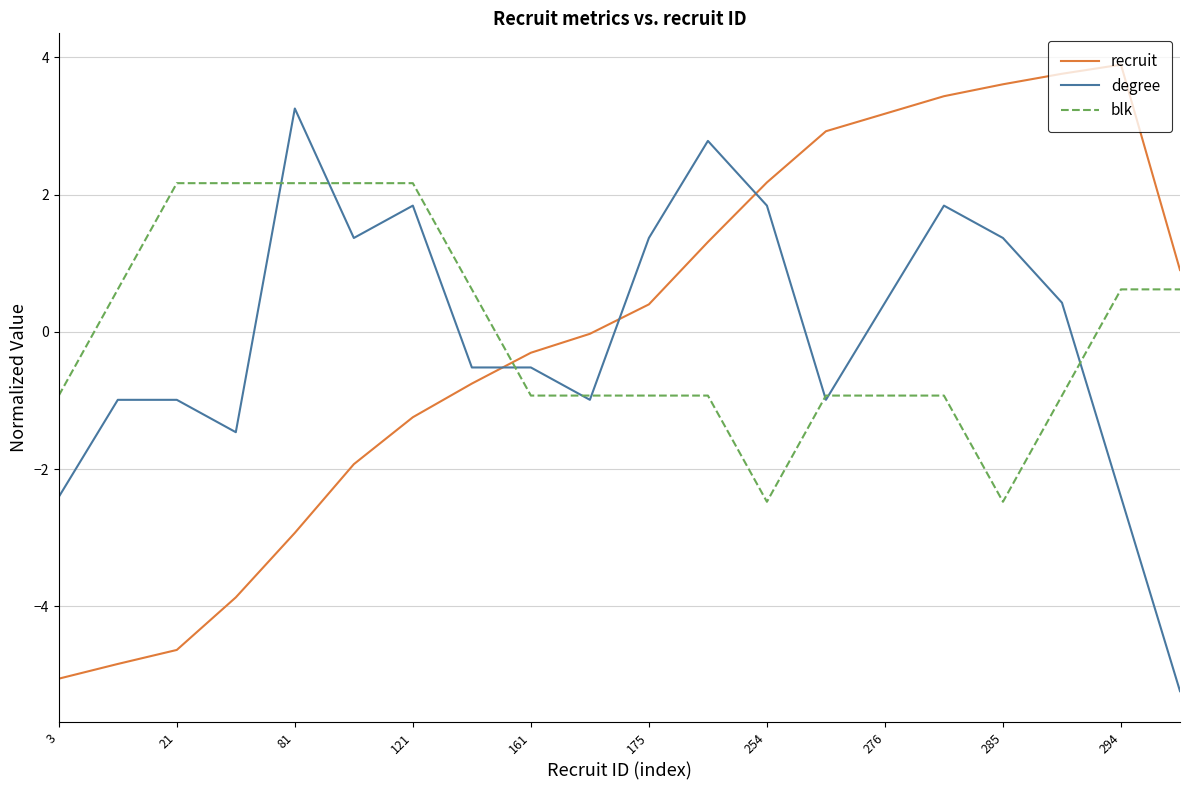

Rank the series by their maximum value, from highest to lowest.

recruit, degree, blk